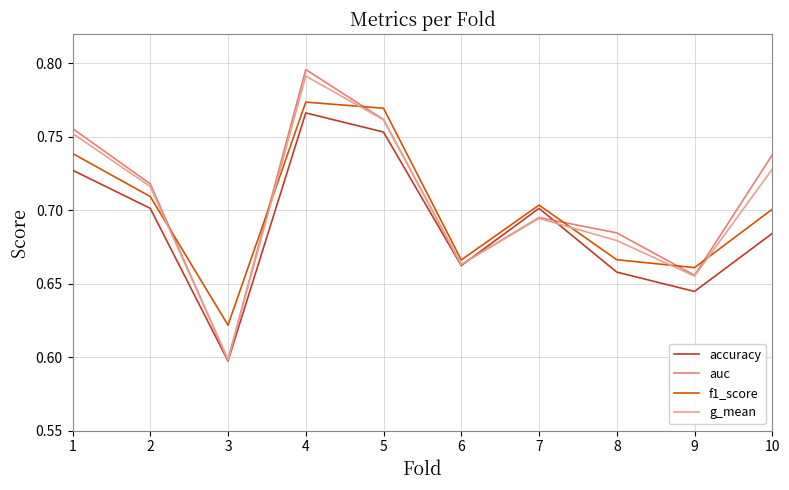

True or false: accuracy has a value of 0.4 at 9.

False